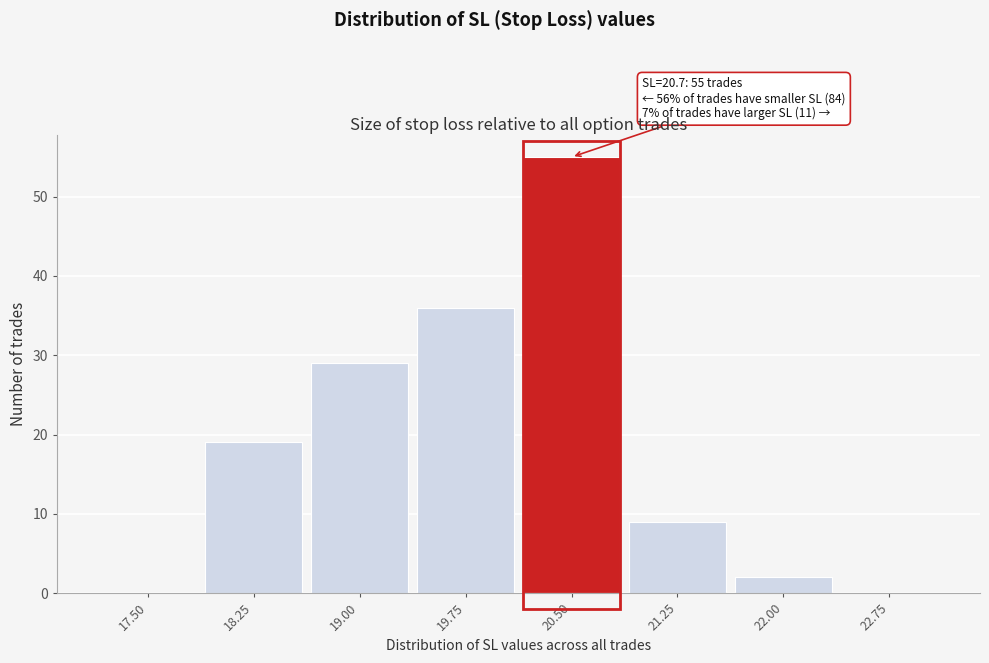

Reading right to left, transcribe all the data shown in this chart.

22.75=0	22.00=2	21.25=9	20.50=55	19.75=36	19.00=29	18.25=19	17.50=0